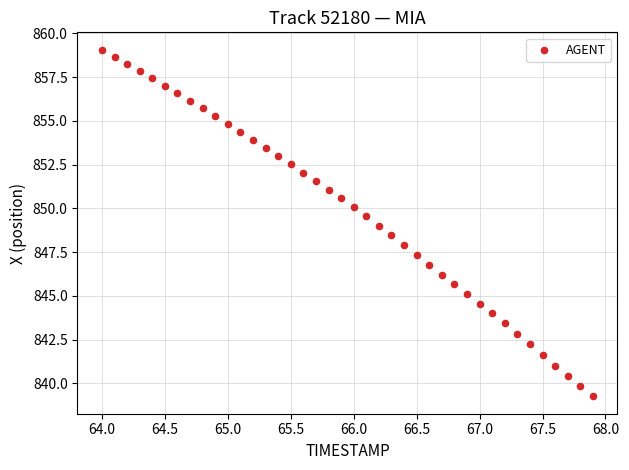

What is the range of X values (max minus min)?

3.9